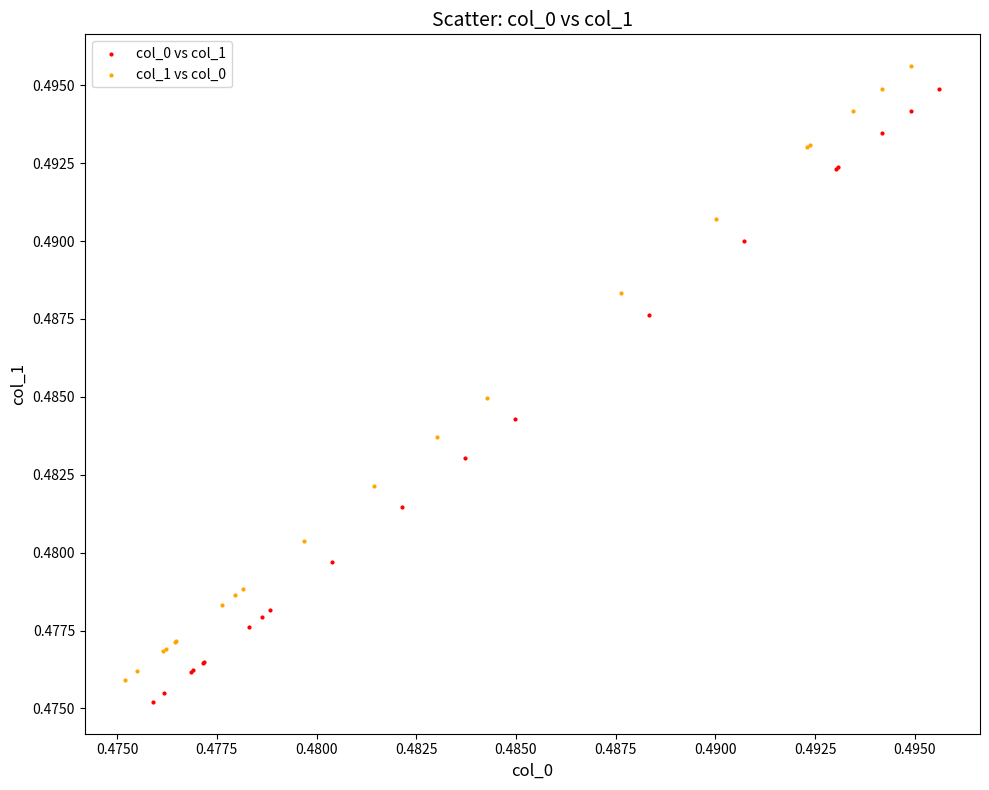

Which series contains the lowest Y value?

col_0 vs col_1